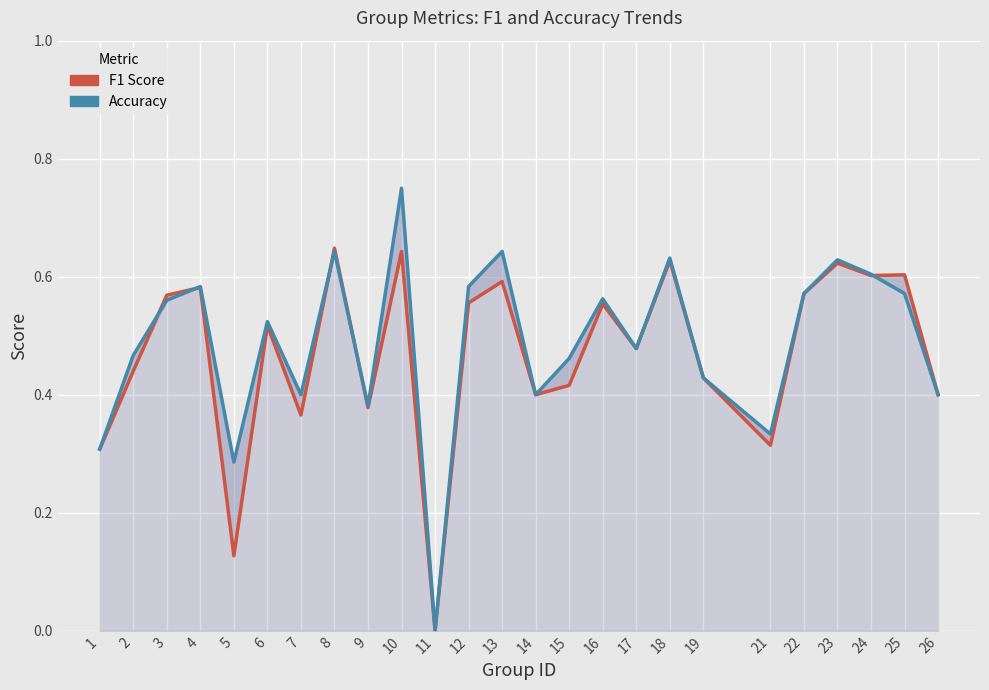

At which category does Accuracy reach its first local valley?

5